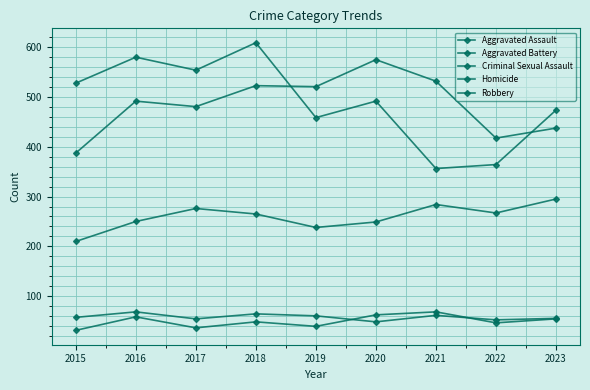

How many data points in Homicide are less than 49?

4